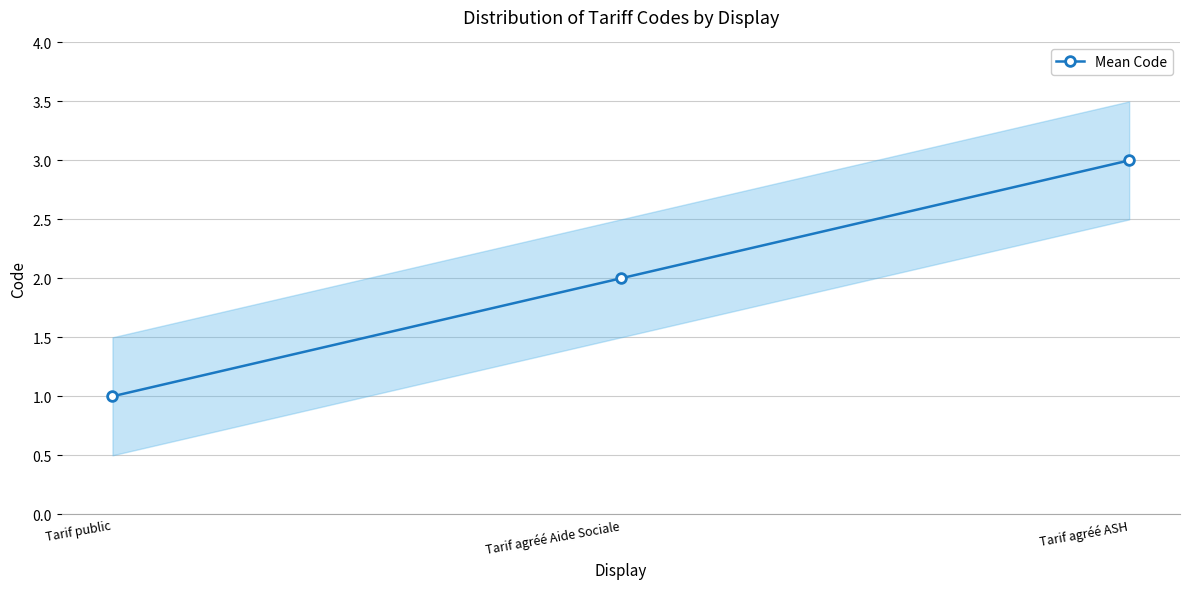

List the labels in order of value, smallest first.

Tarif public, Tarif agréé Aide Sociale, Tarif agréé ASH